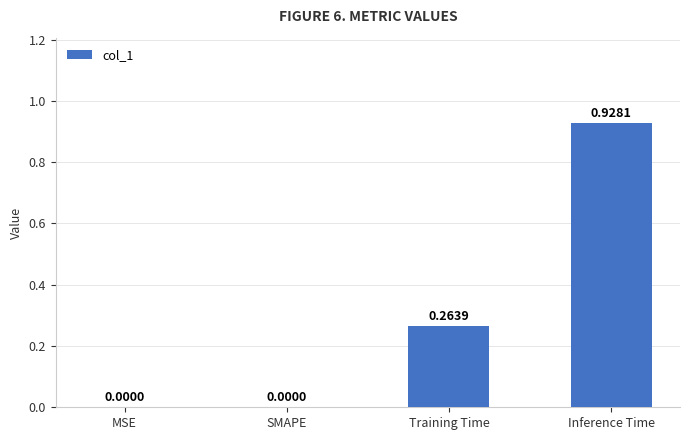

At which category does the chart reach its peak across all series?

Inference Time